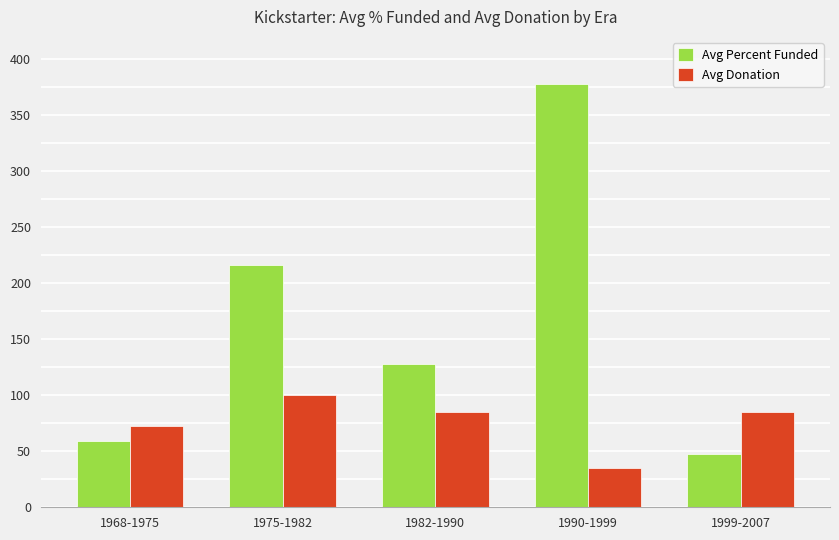

What is the difference between the highest and lowest values at 1982-1990?

43.0